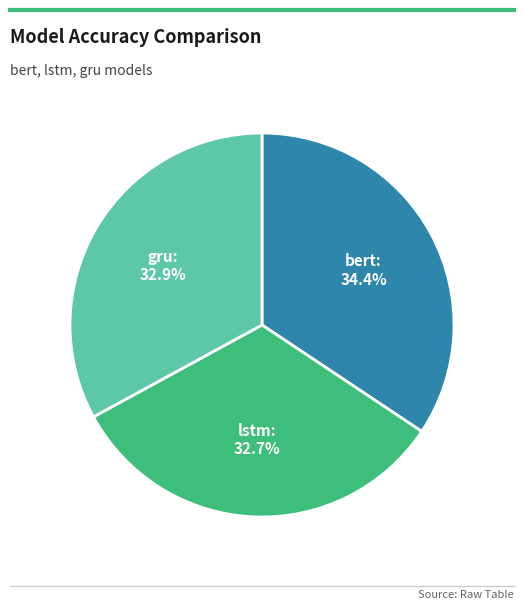

Which slice is the largest?

bert